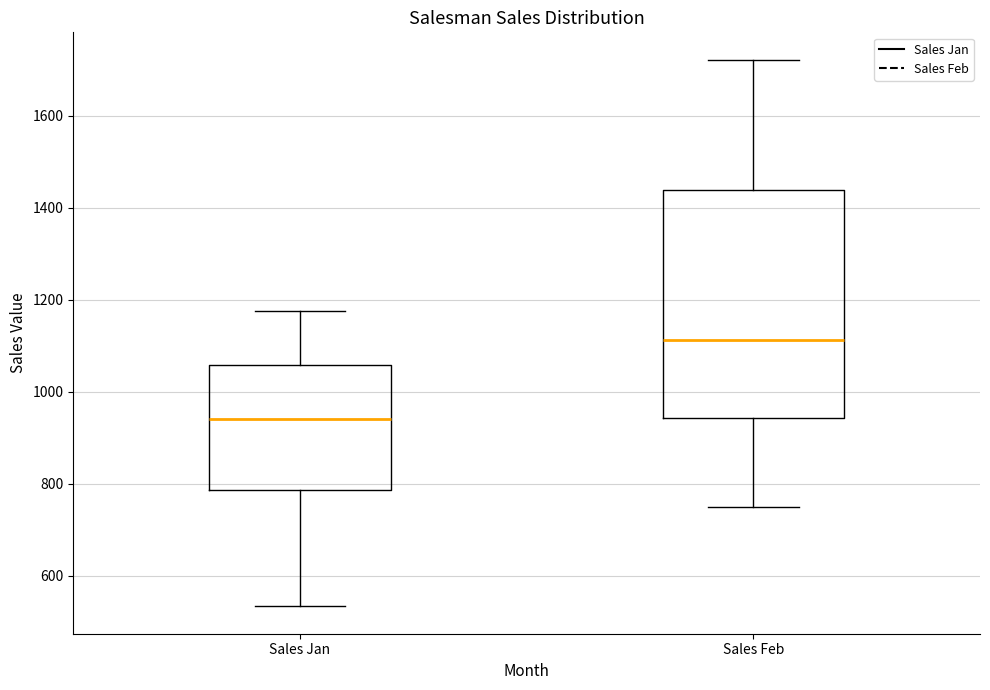

Which box's median line is the lowest?

Sales Jan